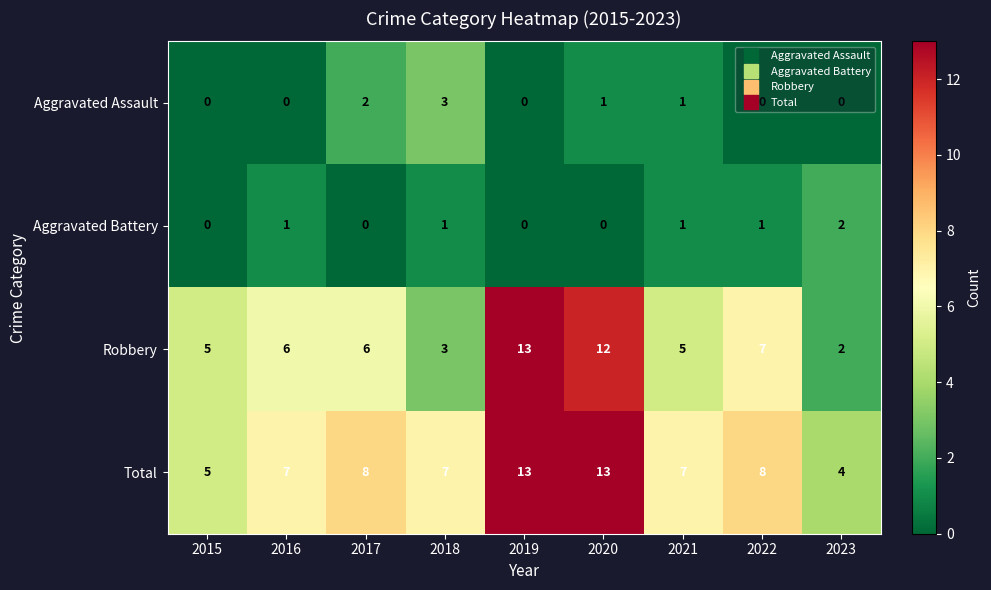

What is the sum of all Robbery values?

59